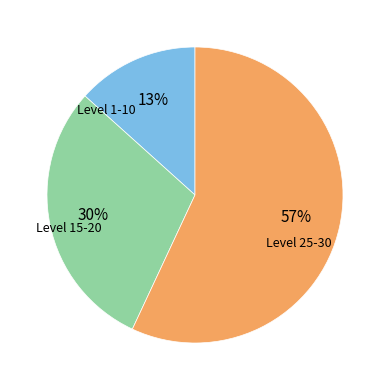

Does any single category account for the majority?

Yes